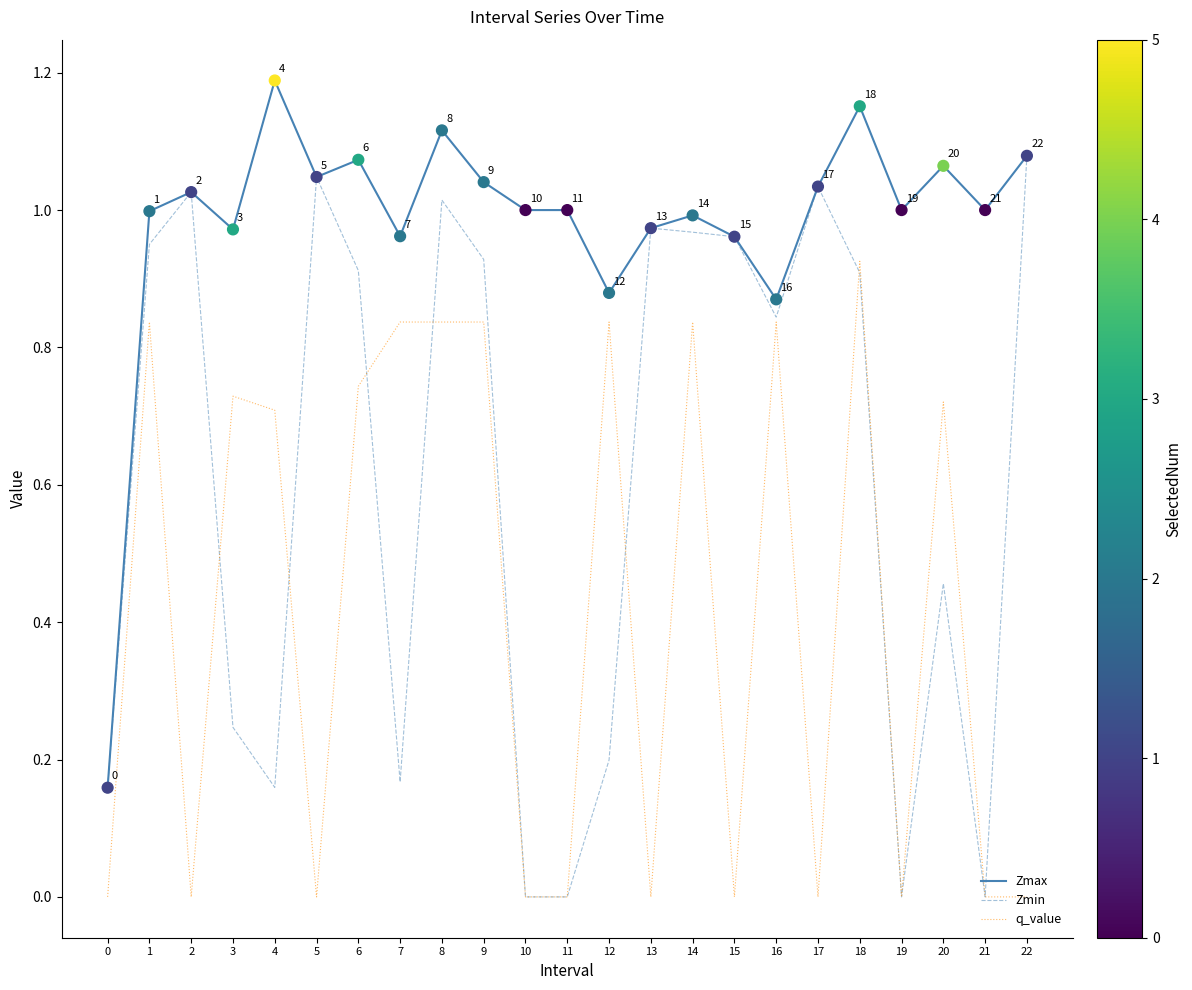

Which series has the largest range (max minus min)?

Zmin